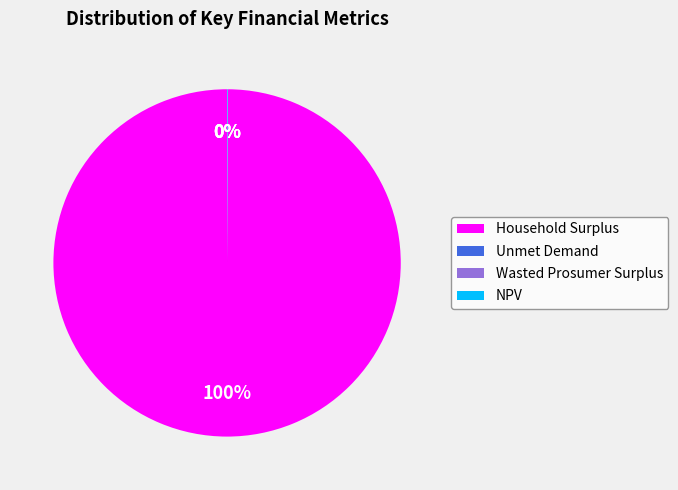

To the nearest percent, what is the average slice percentage?

25%